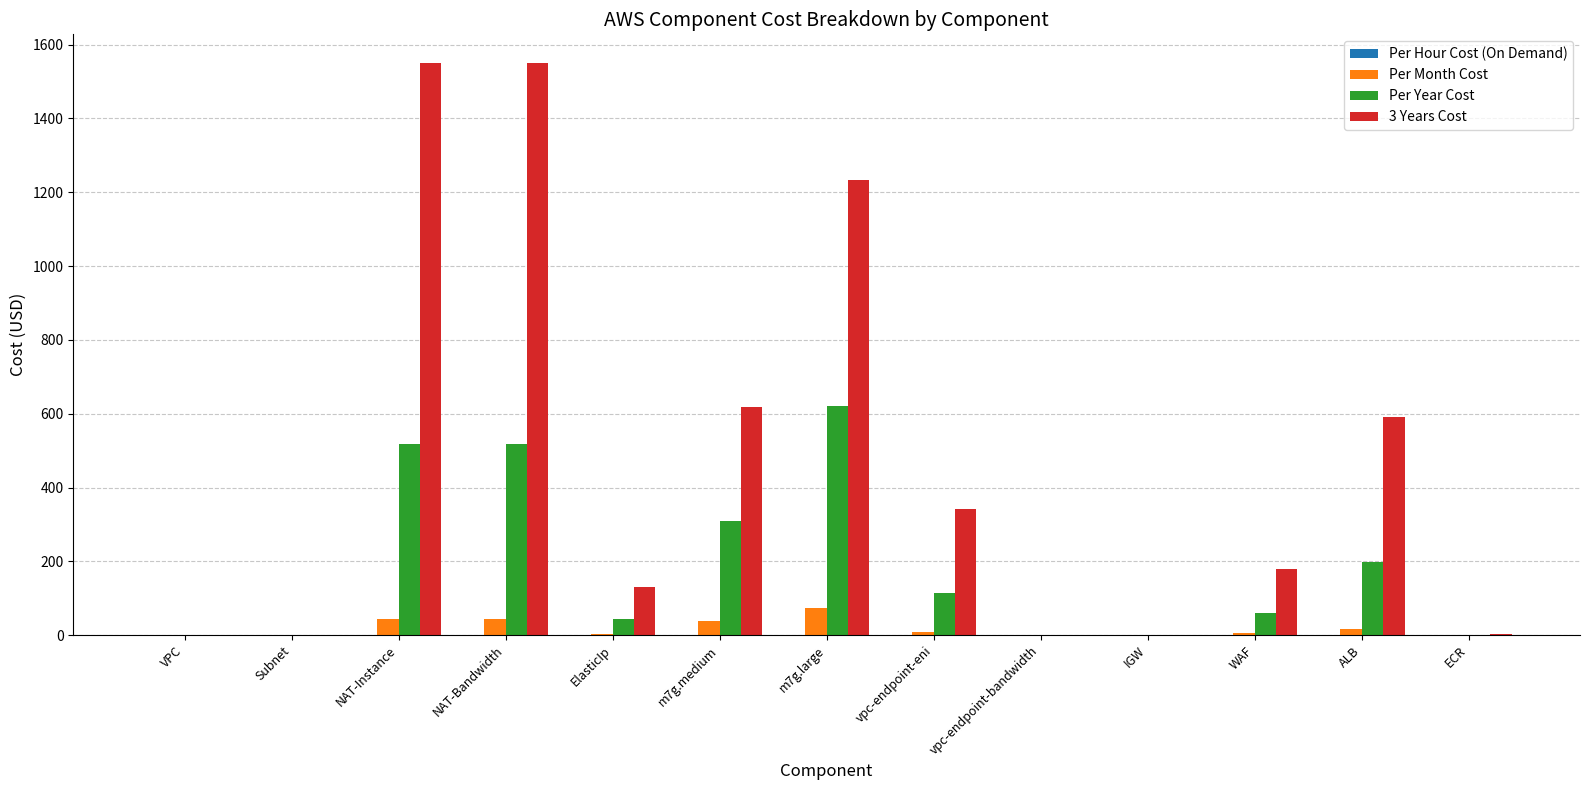

What is the maximum value shown in the chart?

1550.5